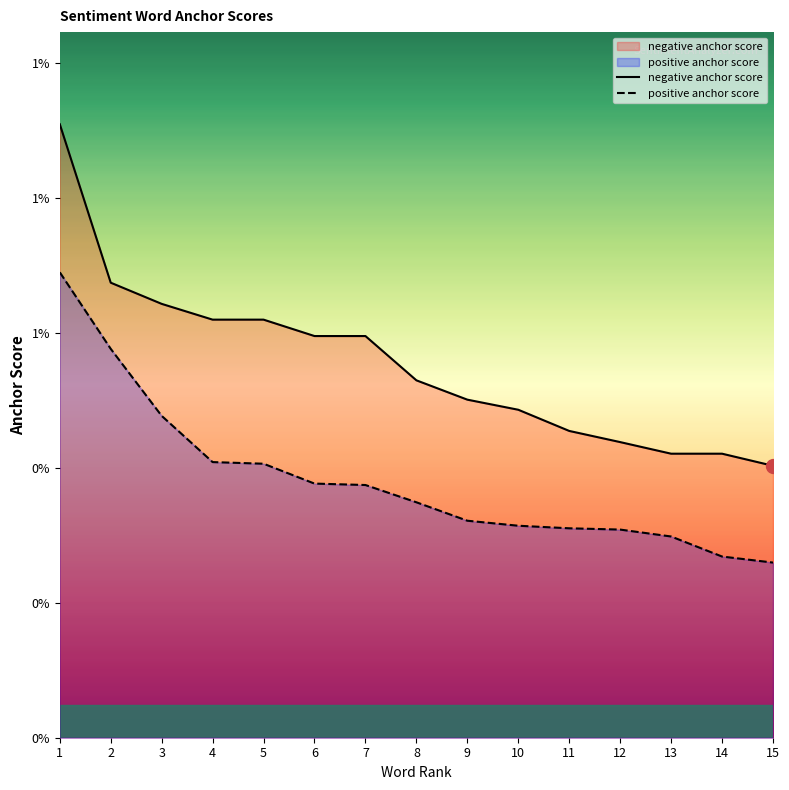

Between 2 and 11, which series saw the biggest shift?

positive anchor score